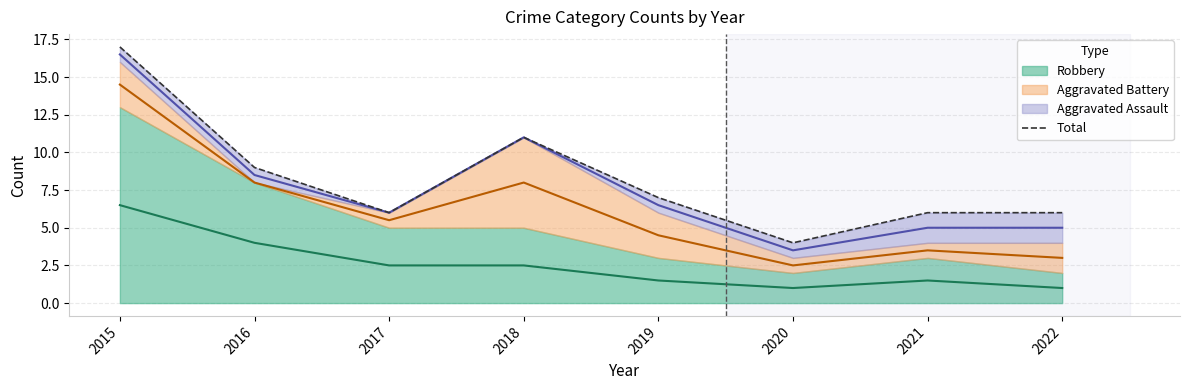

How many points are lower than both their immediate neighbors (excluding endpoints)?

2